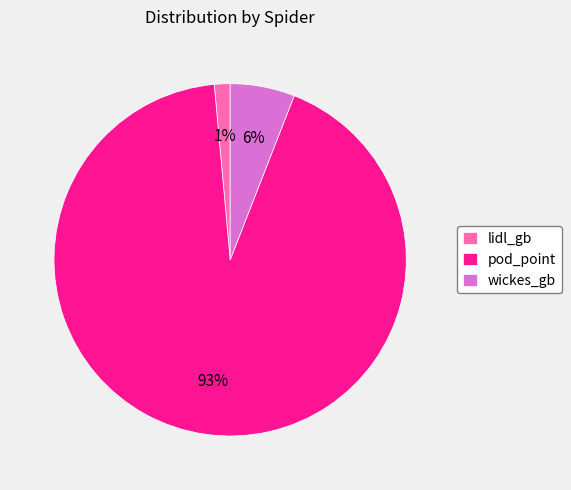

Is wickes_gb the majority of the pie?

No